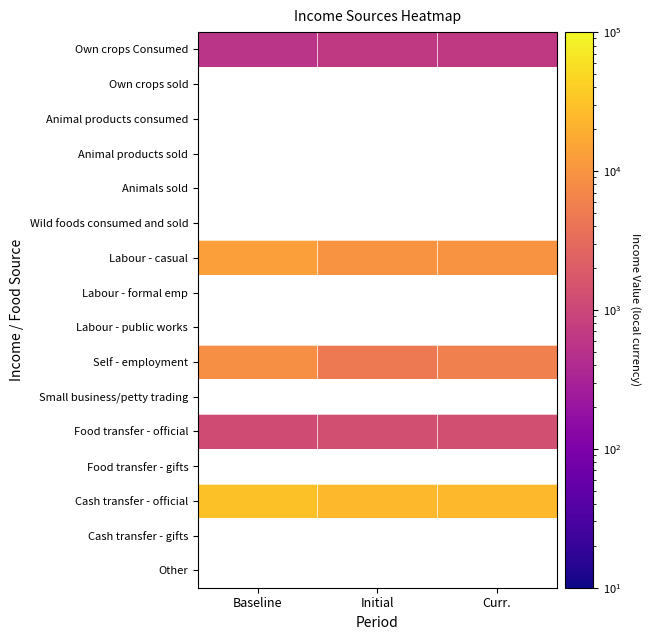

Which label corresponds to the largest value in the chart?

Baseline